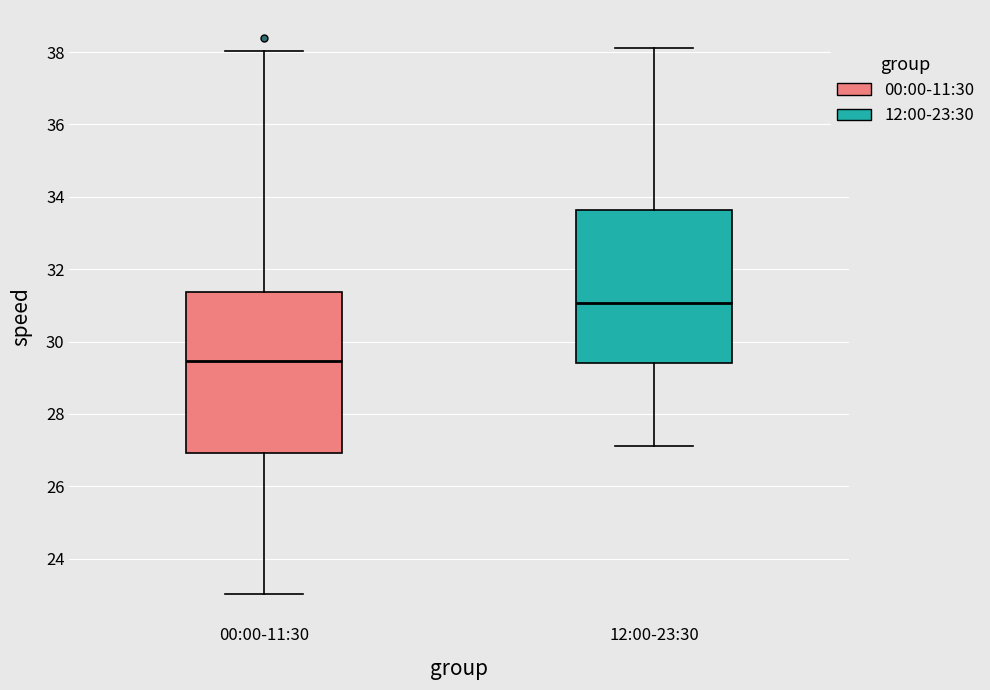

Which box's median line is the lowest?

00:00-11:30